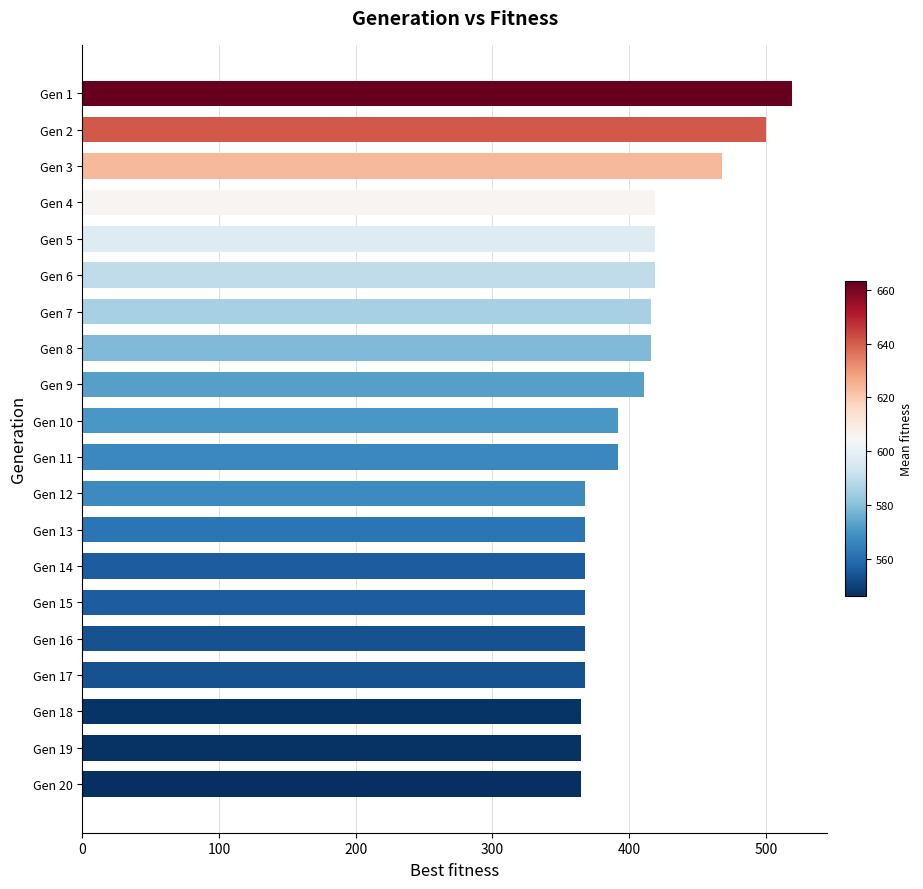

What is the value of the 7th bar from the top?

416